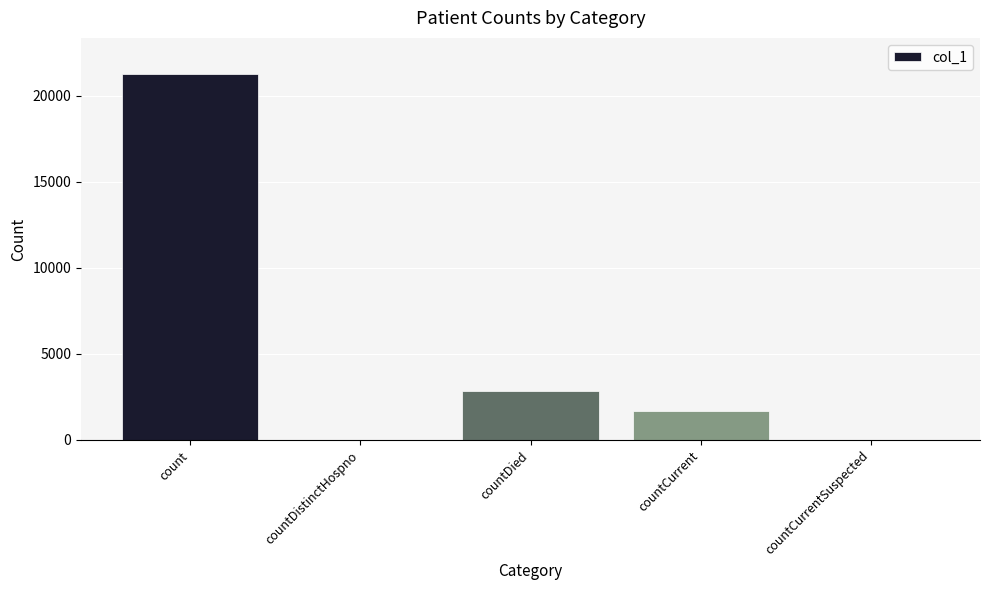

What is the sum of the values at countDied and countCurrent?

4530